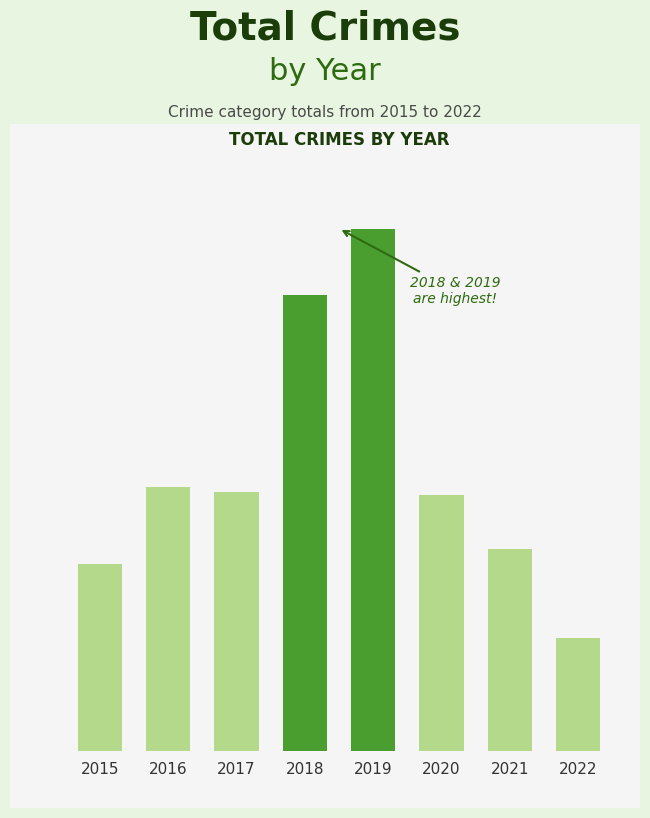

Are the bars horizontal?

No